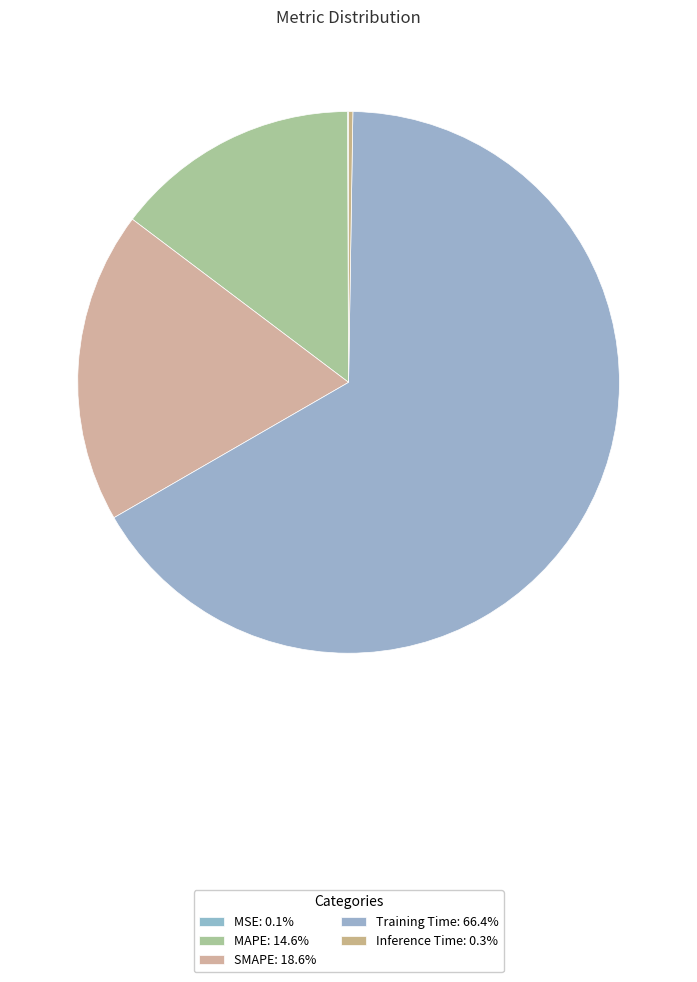

What is the smallest slice in the pie chart?

MSE